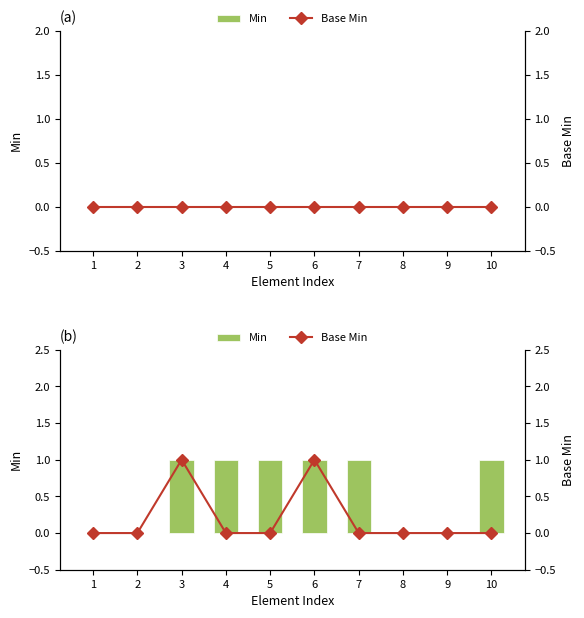

At which category is the sum across all series the highest?

3